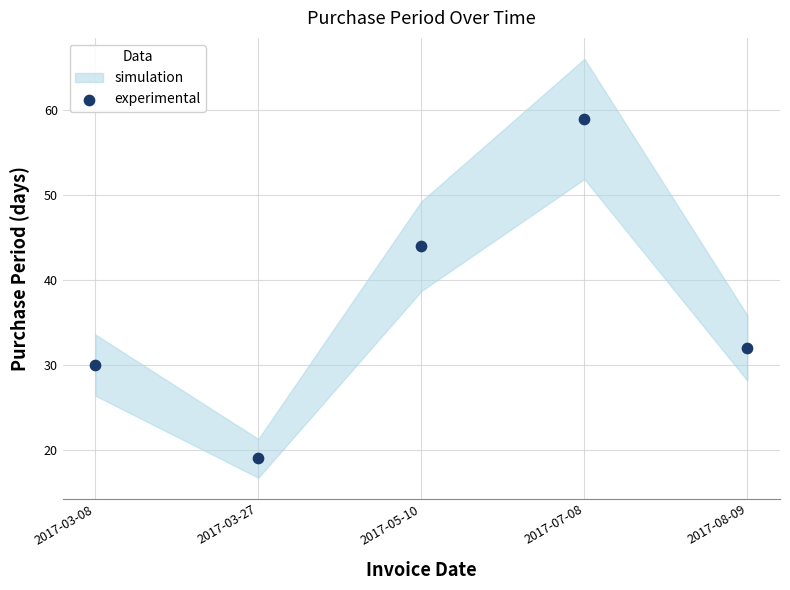

What is the average Y value?

37